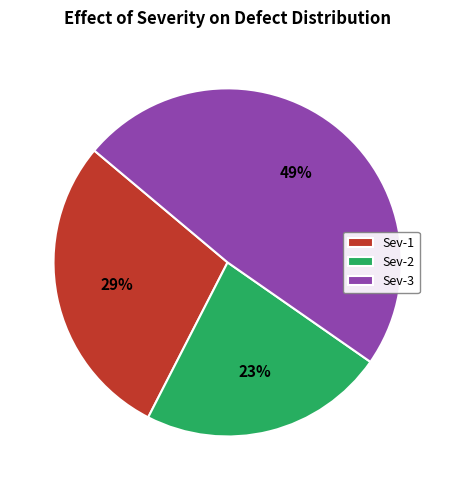

Does Sev-3 account for over 50% of the chart?

No